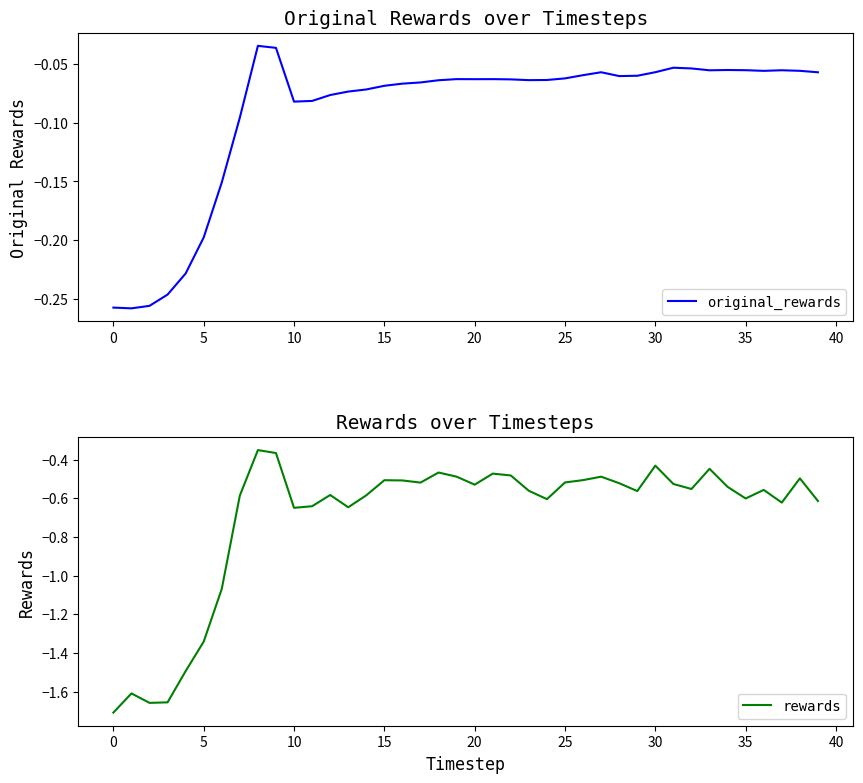

What is the difference between the second highest and second lowest values in the rewards series?

1.3